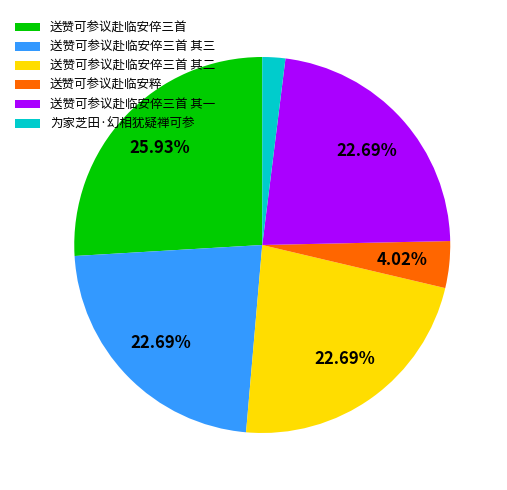

To the nearest percent, what is the average slice percentage?

17%